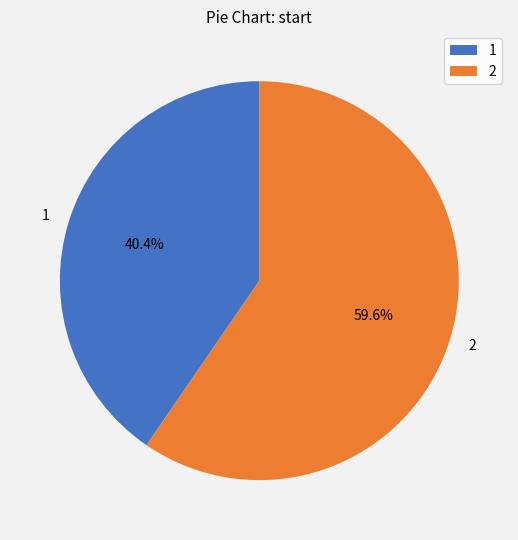

How many slices are in this pie chart?

2